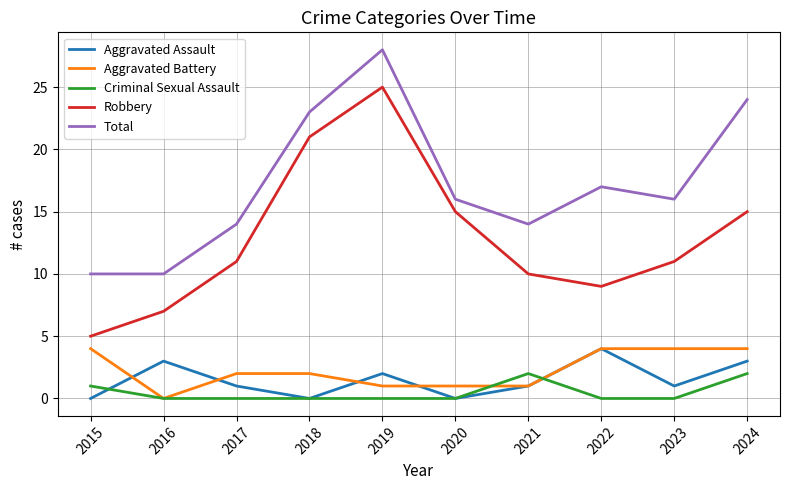

The Aggravated Battery series shows 2 at 2016. True or false?

False